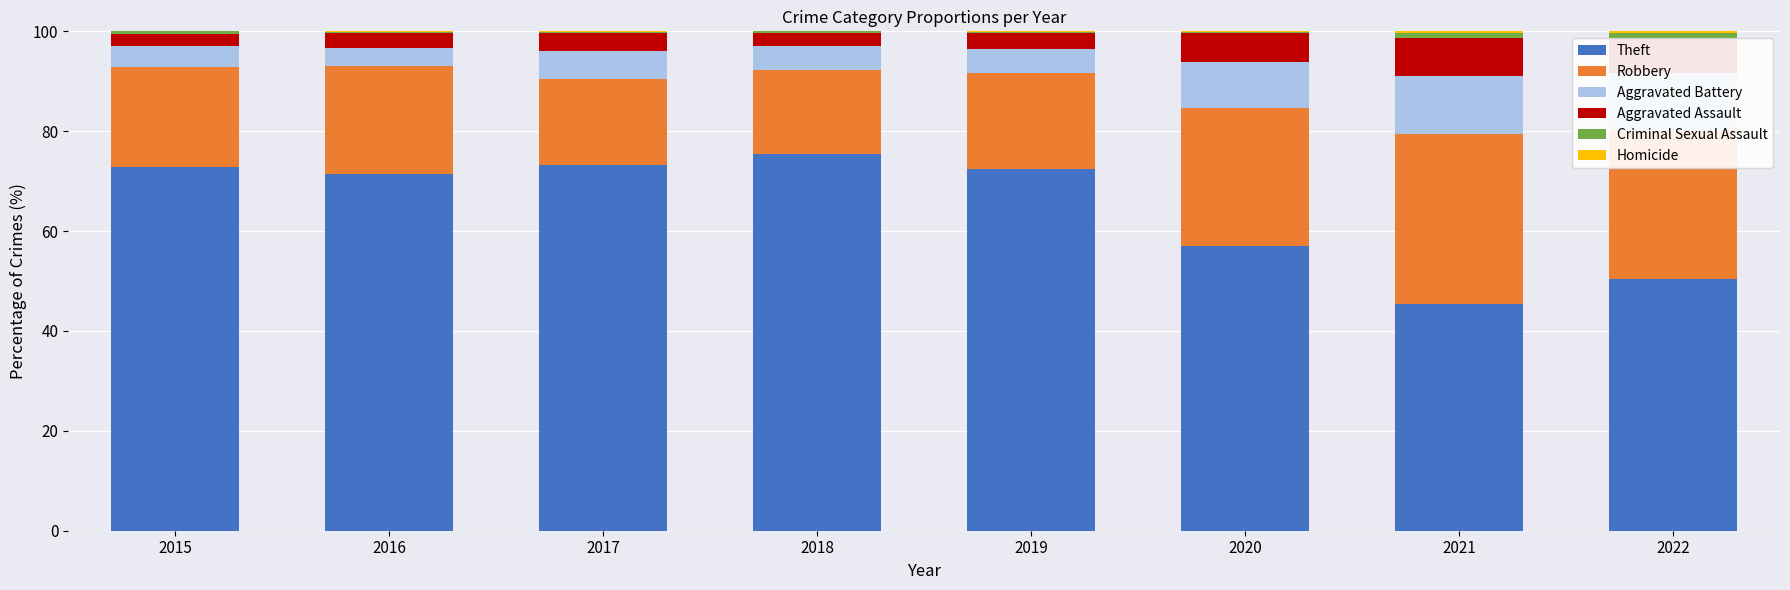

At which label does Theft reach its peak?

2018